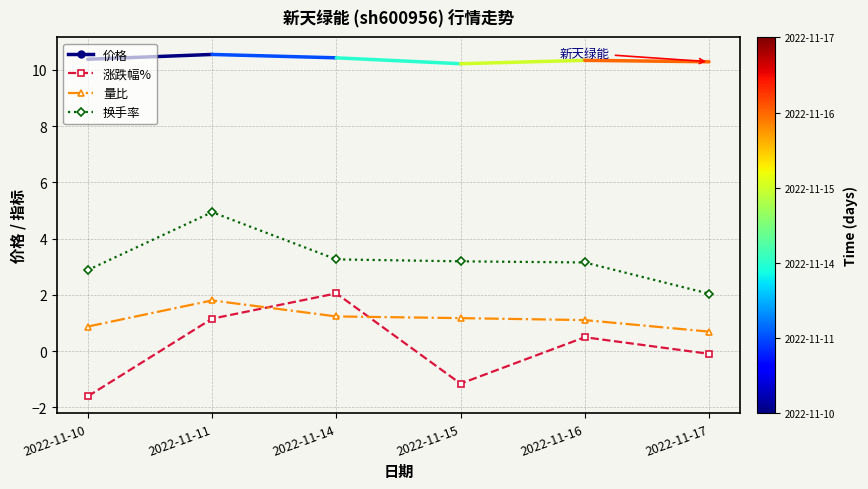

The value of 换手率 at 2022-11-15 is 1.8. True or false?

False